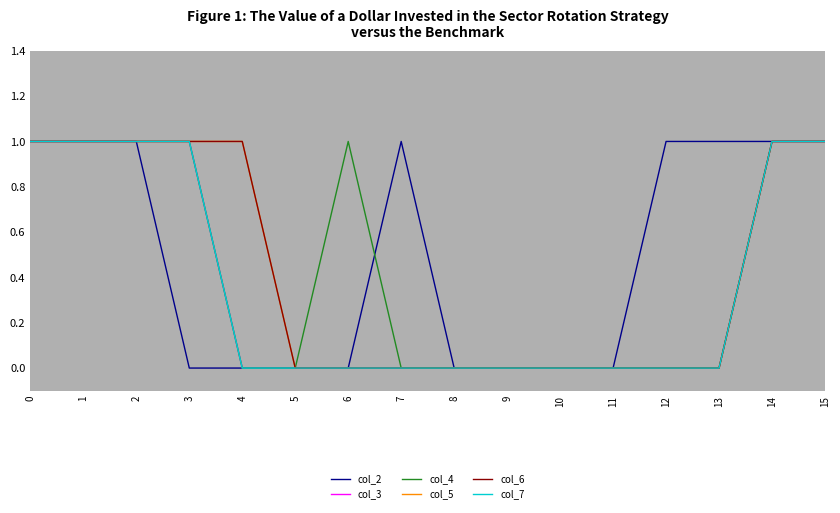

What is the sum of all col_5 values?

7